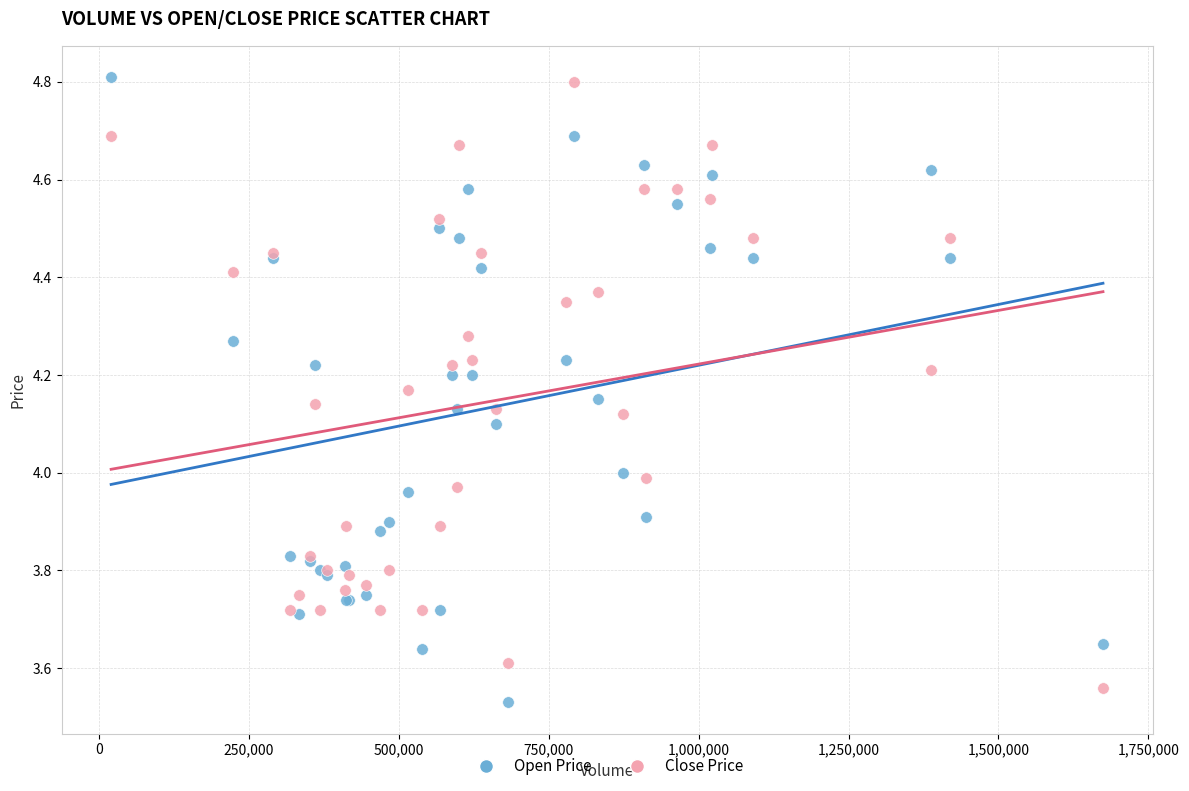

What is the X range (max minus min) for the scatter plot?

1653400.0